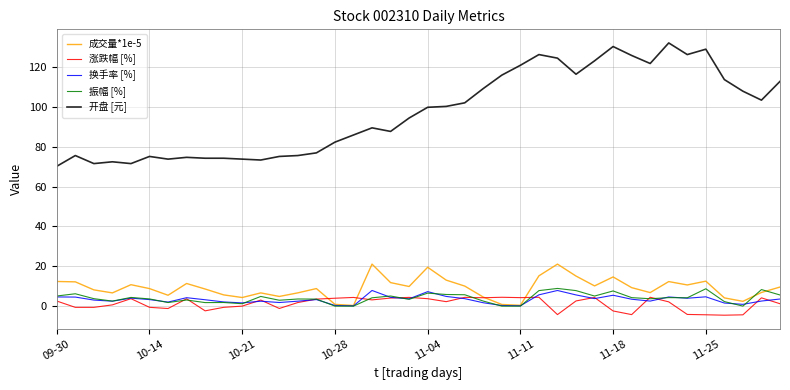

True or false: 涨跌幅 [%] and 开盘 [元] intersect in this chart.

False